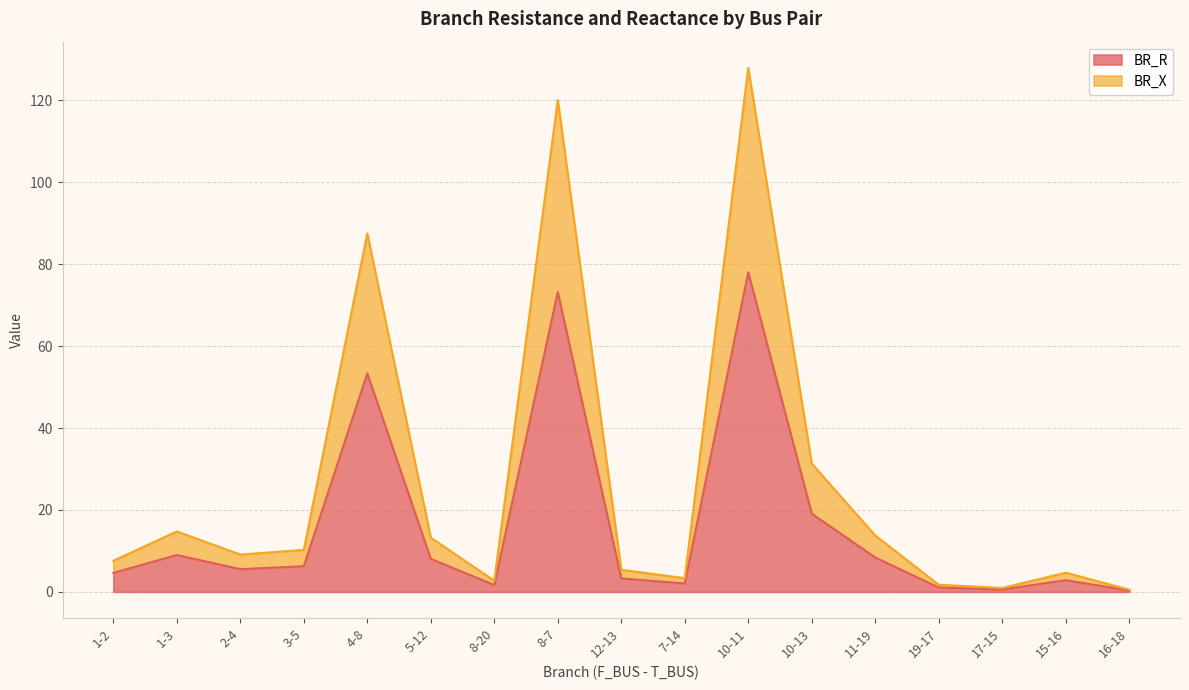

At which category is the sum across all series the highest?

10-11